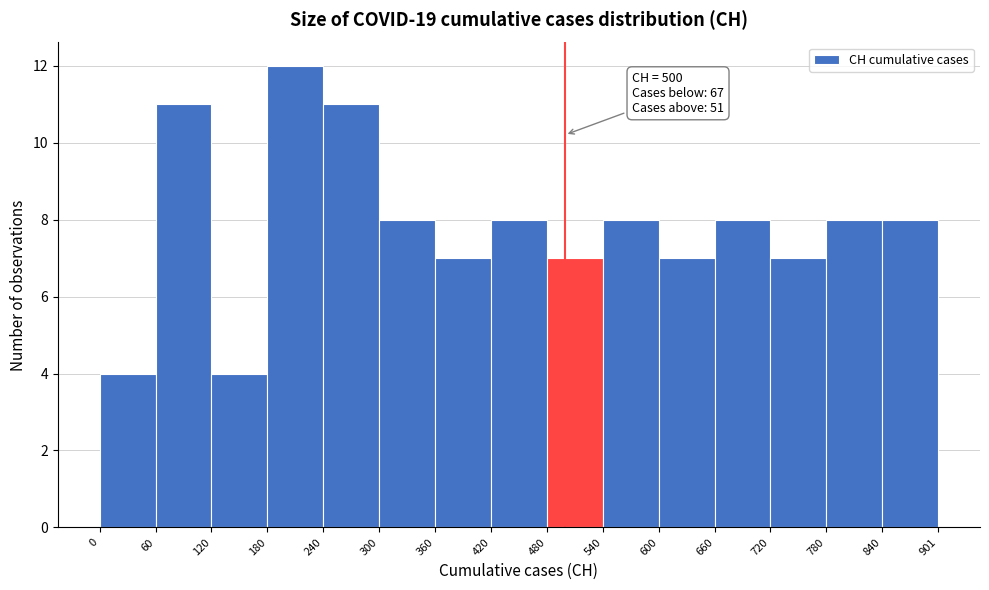

Over which range of the x-axis is the bar tallest?

180 to 240